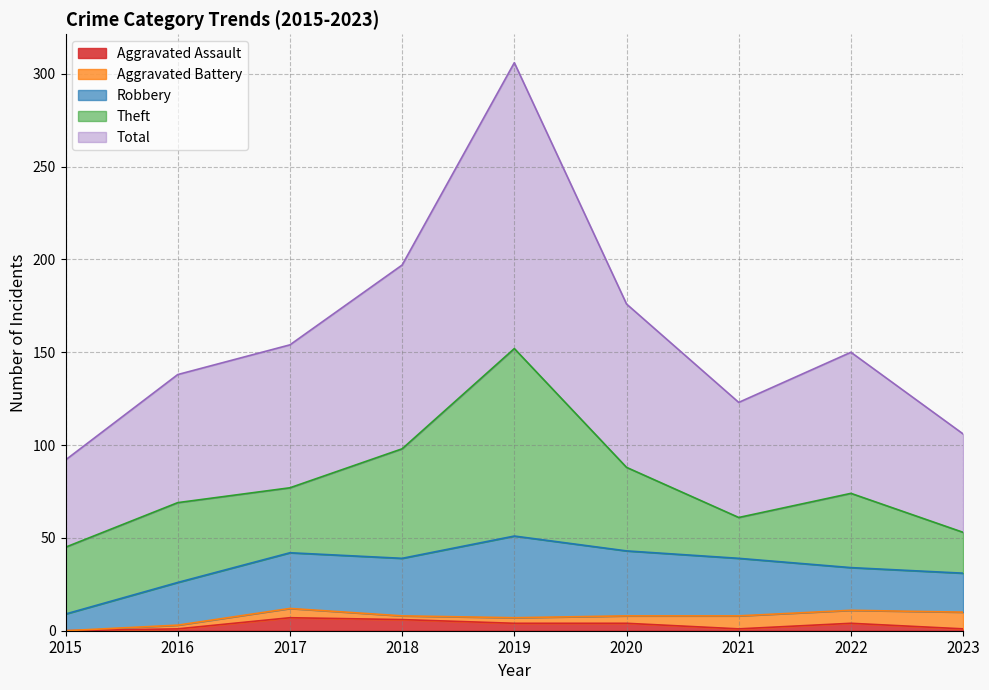

How many lines are shown in the chart?

5